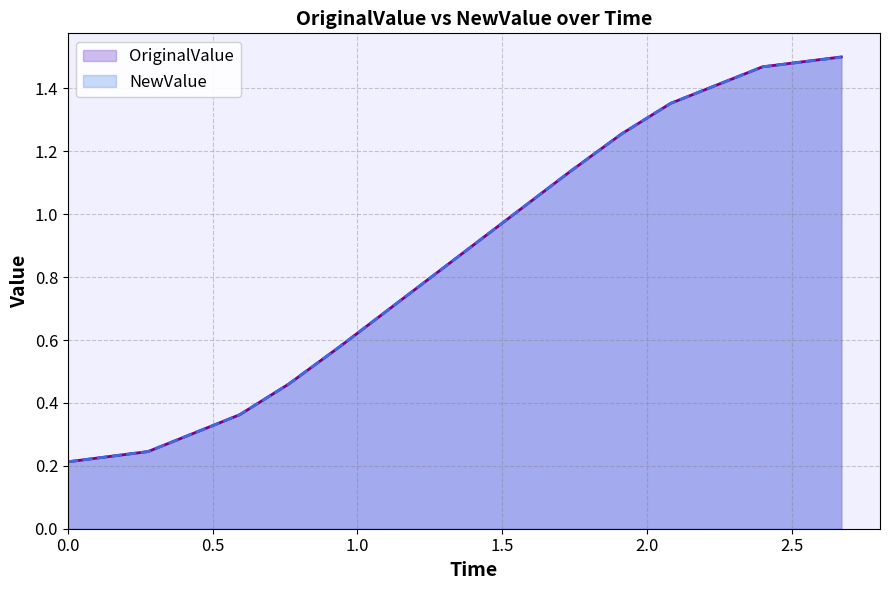

Which series has the largest range (max minus min)?

OriginalValue